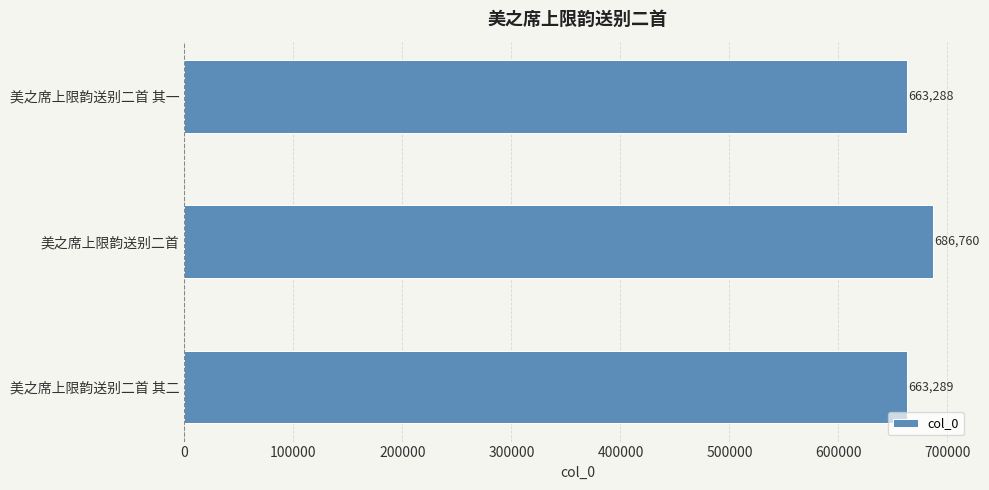

What is the minimum value shown in the chart?

663288